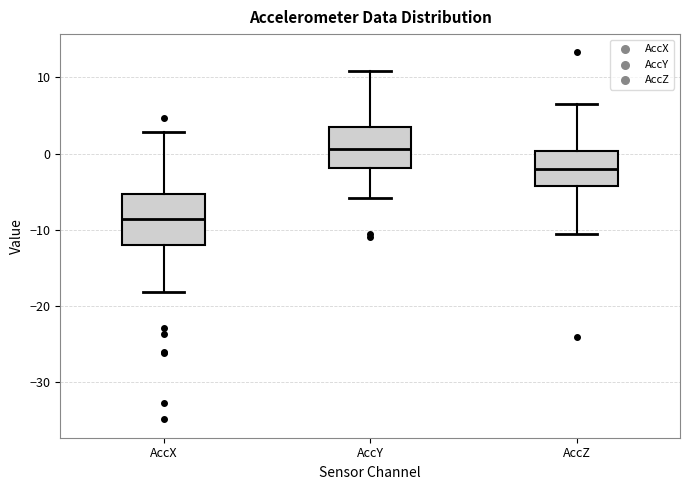

Reading left to right, read every box against the y-axis: the position of its median line, the range the box covers, and the ends of its whiskers. The values are not printed on the chart, so give them approximately, as read against the axis.

AccX: median -9, box -12 to -5, whiskers -18 to 3
AccY: median 1, box -2 to 4, whiskers -6 to 11
AccZ: median -2, box -4 to 0, whiskers -11 to 7